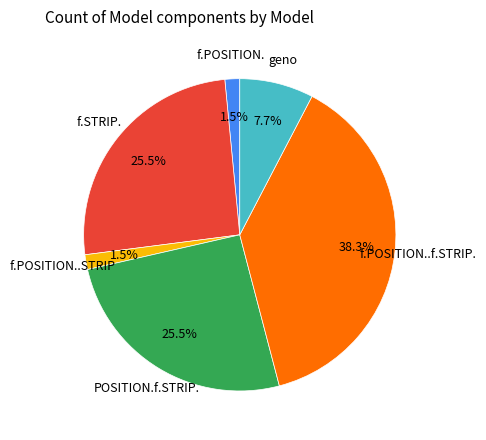

Is there any slice that represents more than half of the pie?

No